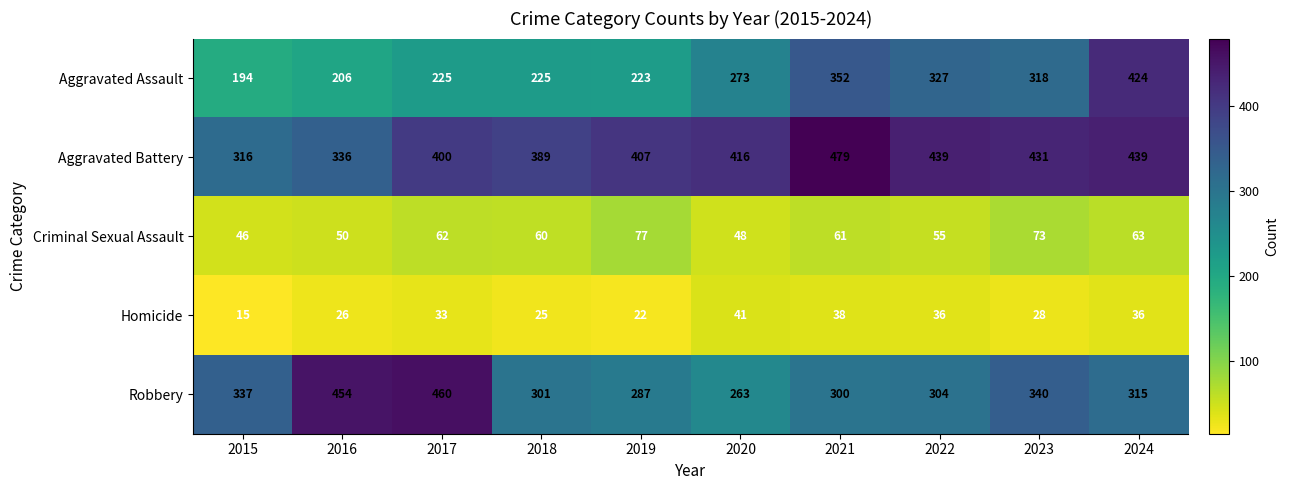

What is the difference between the highest and lowest values at 2018?

364